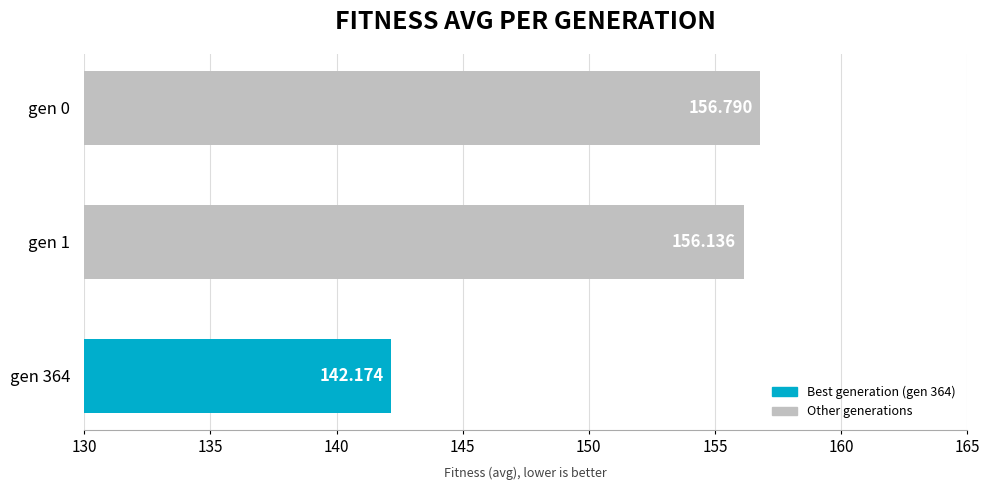

The chart shows a value of 156.8 at gen 0. True or false?

True